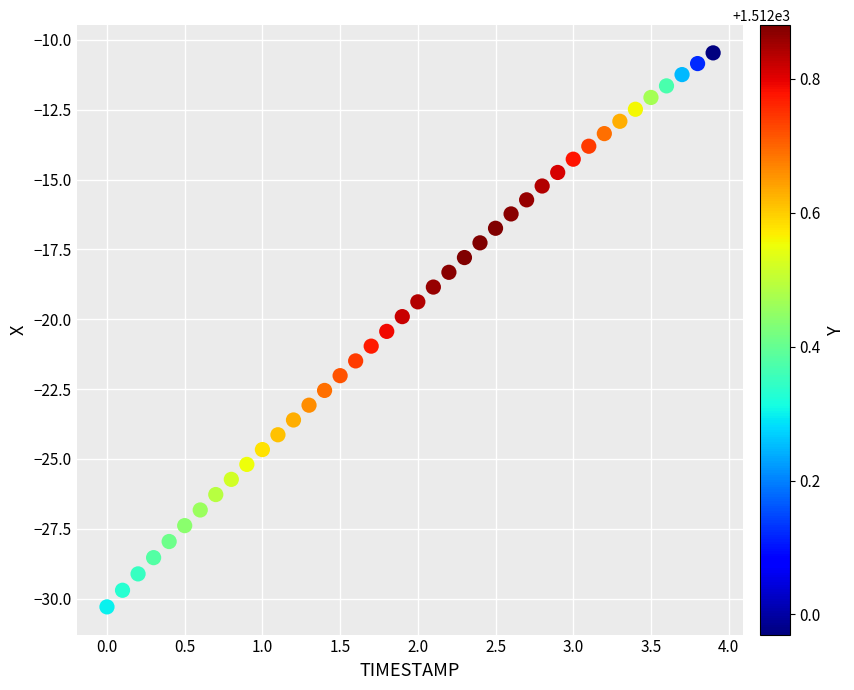

What is the range of X values (max minus min)?

3.9